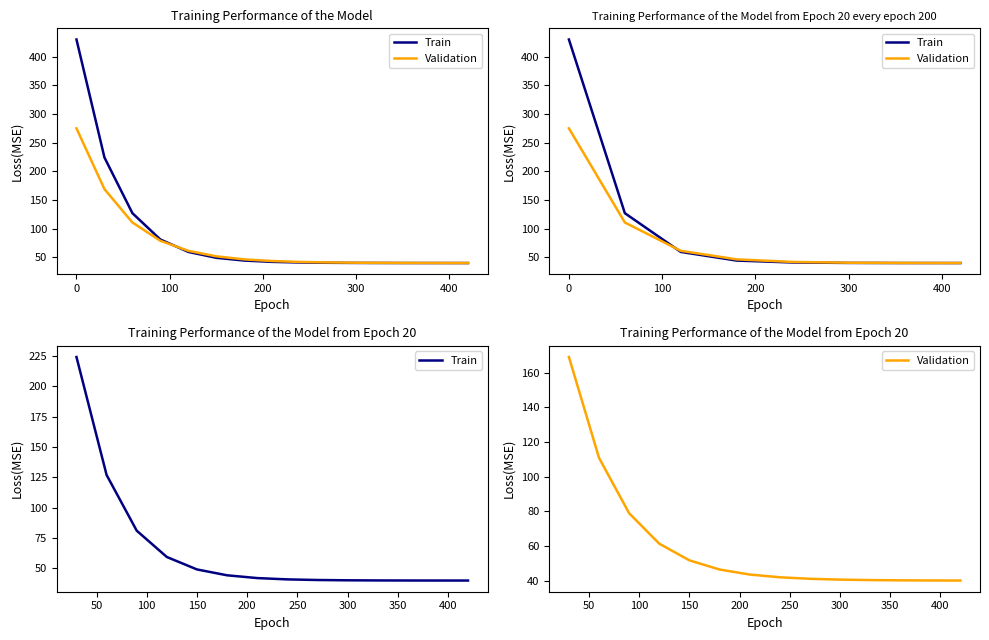

Is it true that Validation equals 11.3 at 10?

False